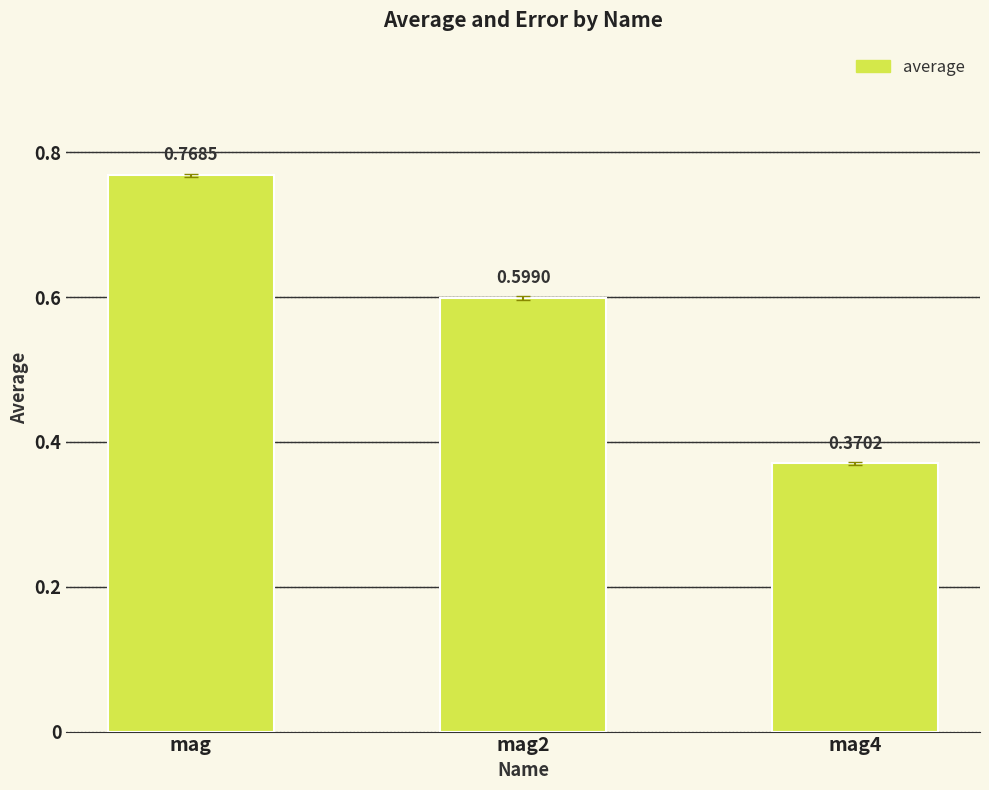

True or false: the data shows 1.2 at mag.

False